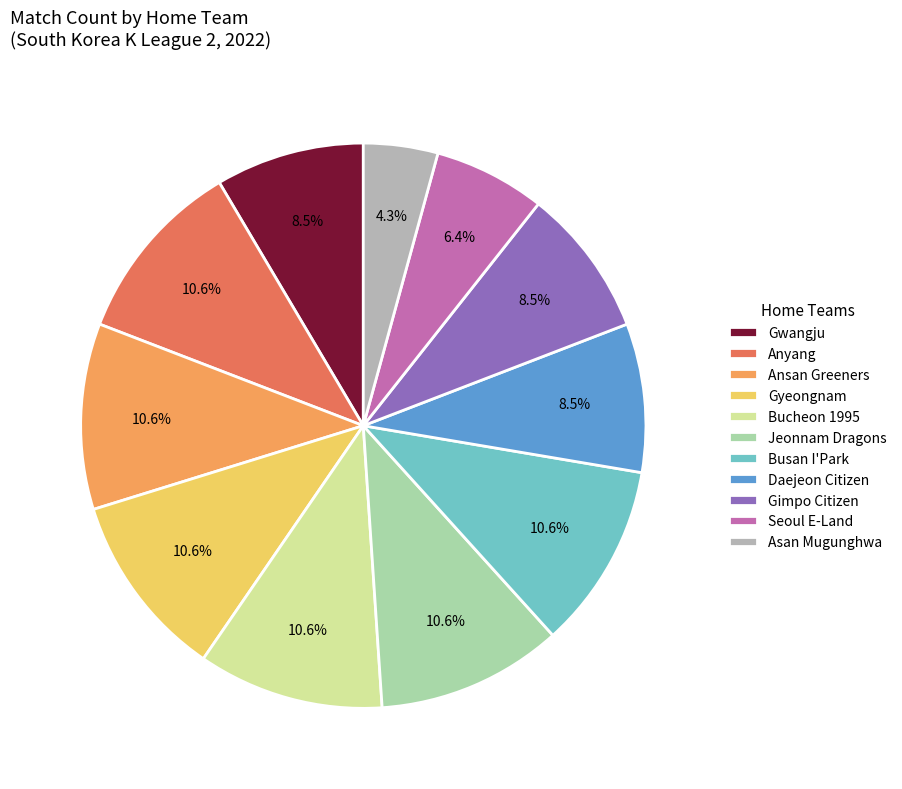

How much of the chart is everything except Asan Mugunghwa?

95.7%